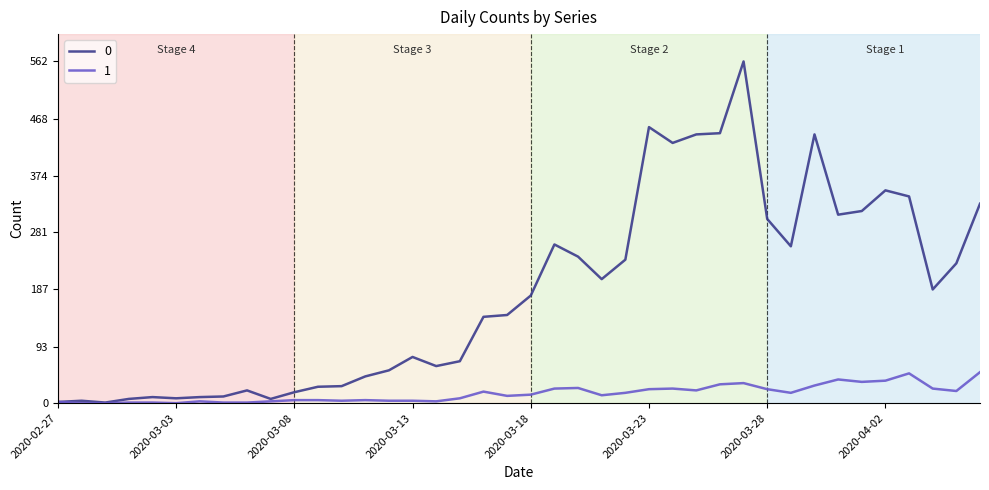

What are all the series names shown in the legend?

0, 1